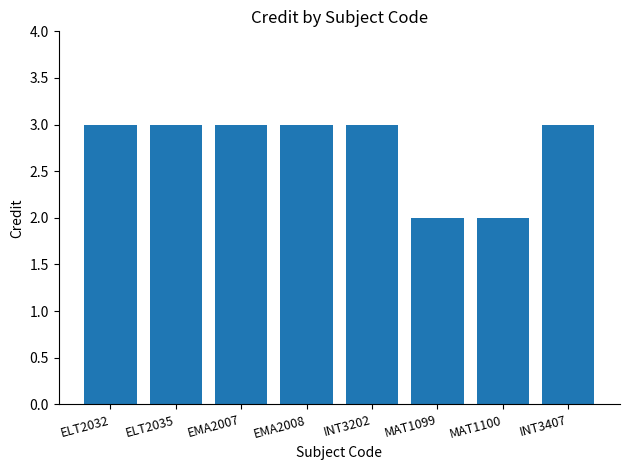

What is the greatest value displayed?

3